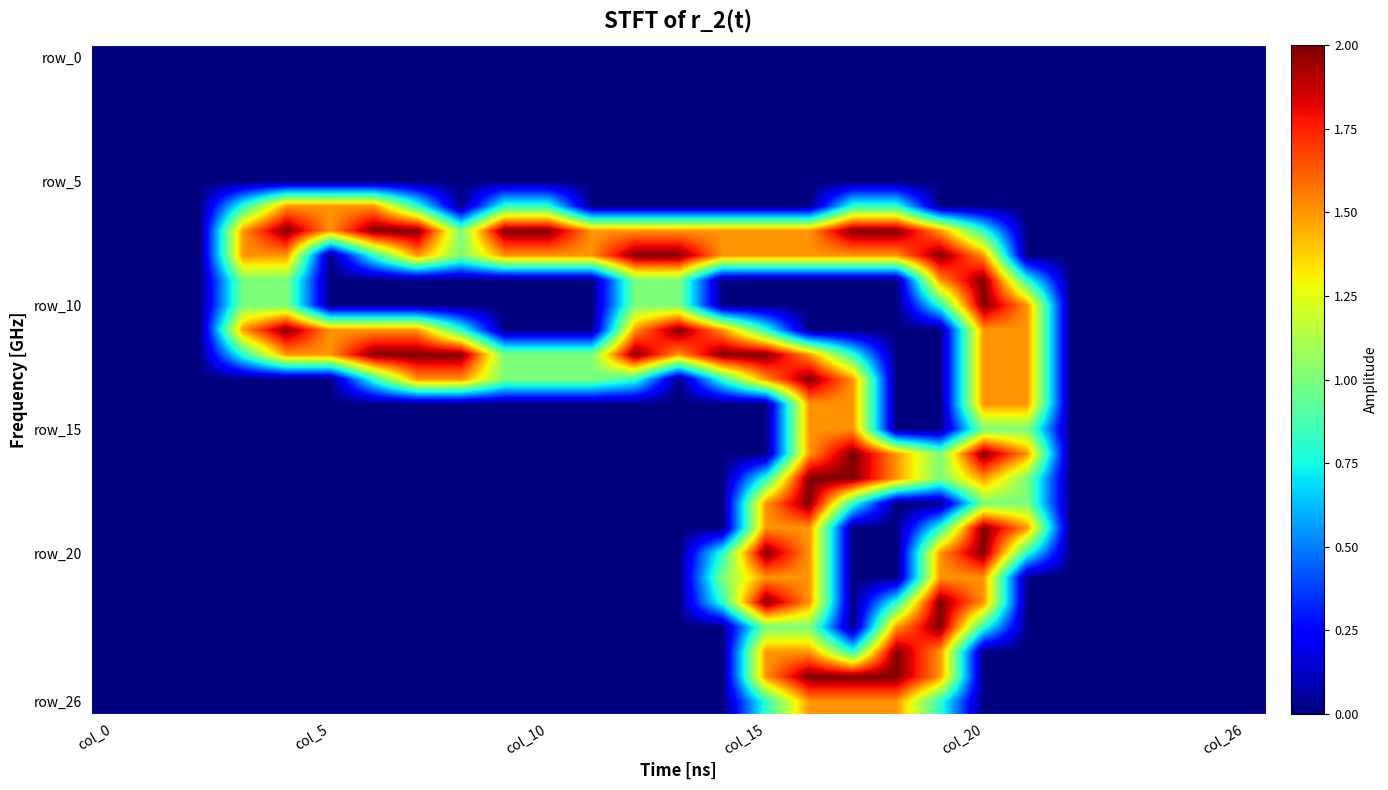

At which category is the sum across all series the highest?

16